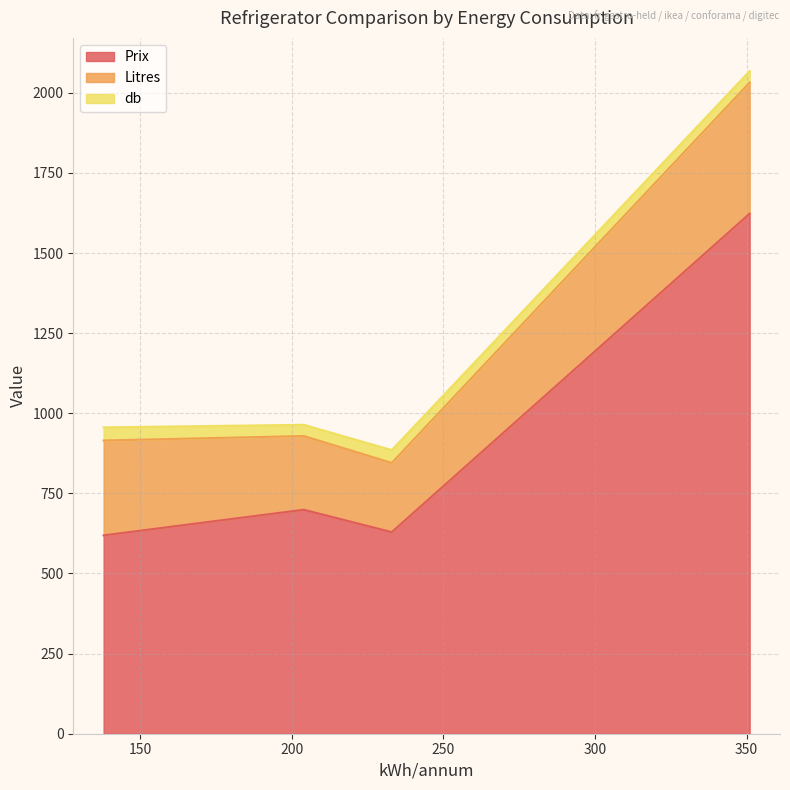

Does the chart display data point markers on the line(s)?

No